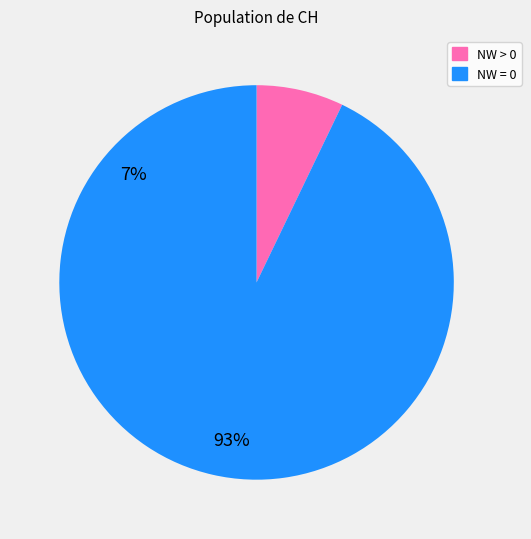

Which category has the biggest portion of the pie?

NW = 0